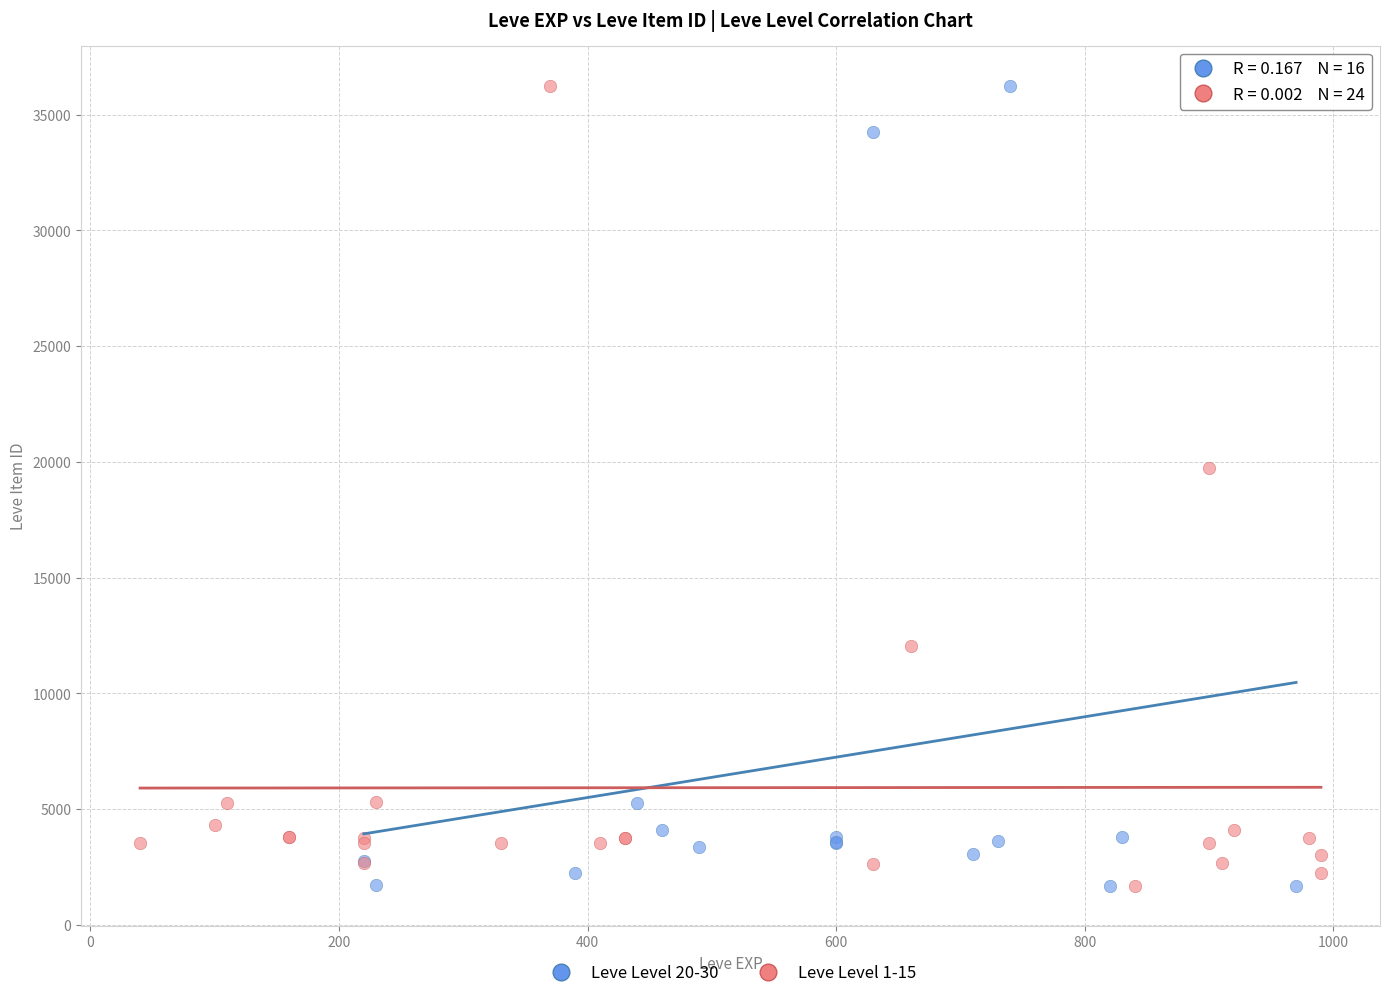

What are all the series names shown in the legend?

Leve Level 20-30, Leve Level 1-15